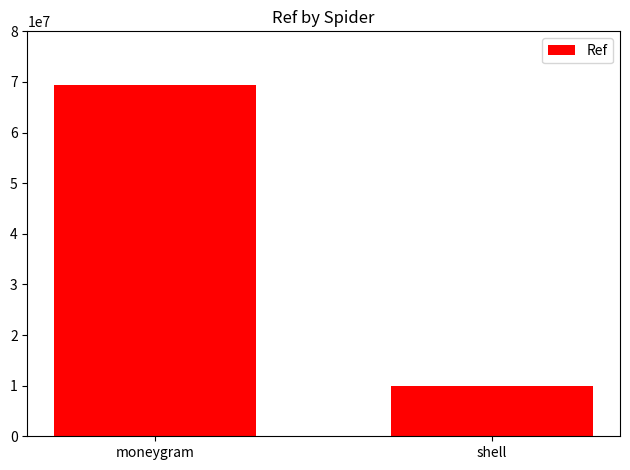

What is the difference between the maximum and minimum values?

59469526